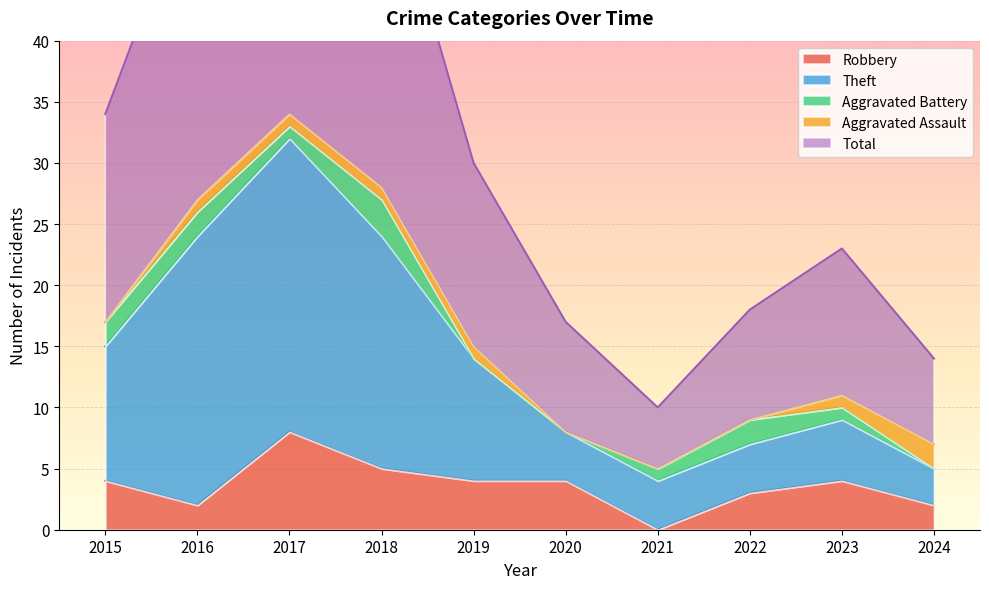

In Theft, how many points are lower than both neighbors (excluding endpoints)?

1